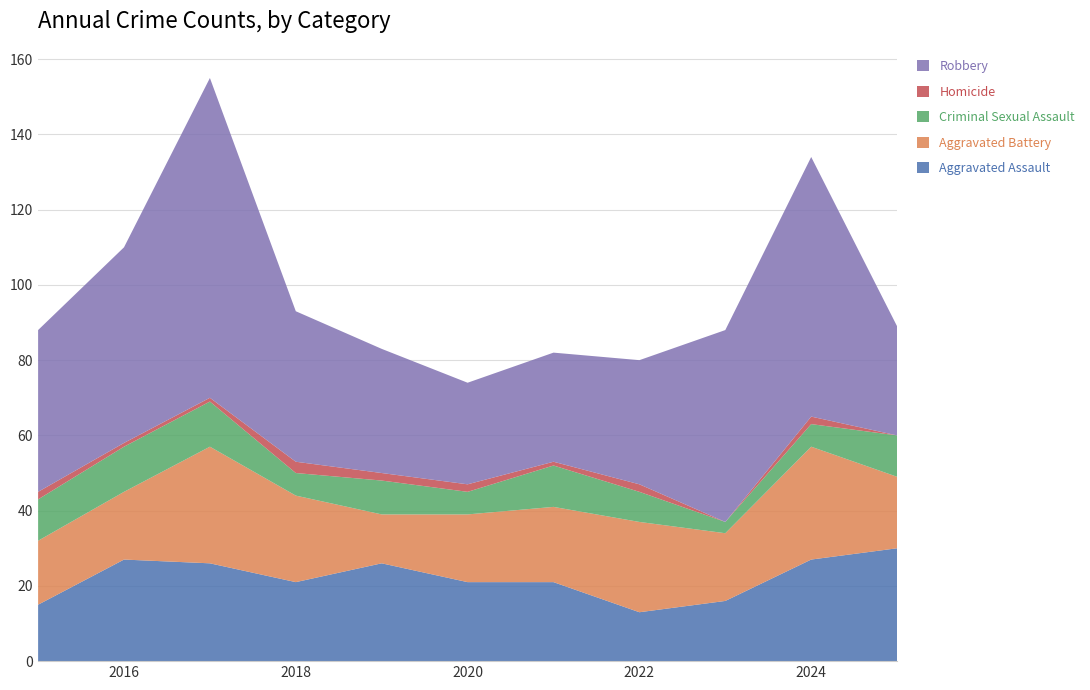

Reading left to right, extract all data points from this chart.

Aggravated Assault: 2015=15	2016=27	2017=26	2018=21	2019=26	2020=21	2021=21	2022=13	2023=16	2024=27	2025=30
Aggravated Battery: 2015=17	2016=18	2017=31	2018=23	2019=13	2020=18	2021=20	2022=24	2023=18	2024=30	2025=19
Criminal Sexual Assault: 2015=11	2016=12	2017=12	2018=6	2019=9	2020=6	2021=11	2022=8	2023=3	2024=6	2025=11
Homicide: 2015=2	2016=1	2017=1	2018=3	2019=2	2020=2	2021=1	2022=2	2023=0	2024=2	2025=0
Robbery: 2015=43	2016=52	2017=85	2018=40	2019=33	2020=27	2021=29	2022=33	2023=51	2024=69	2025=29